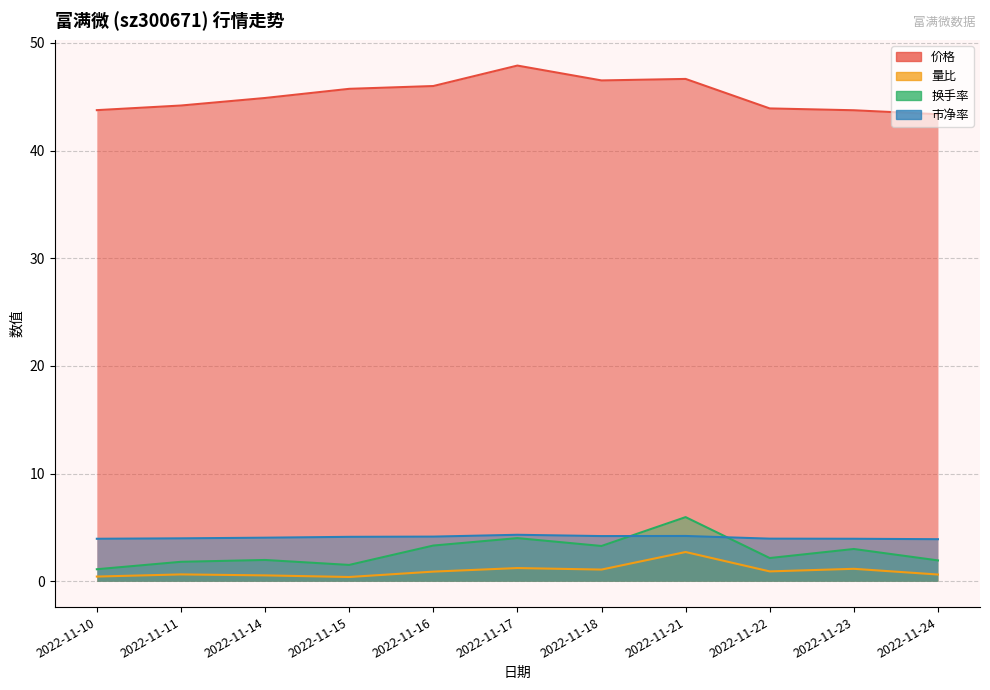

Where is the first local maximum for 市净率?

2022-11-17